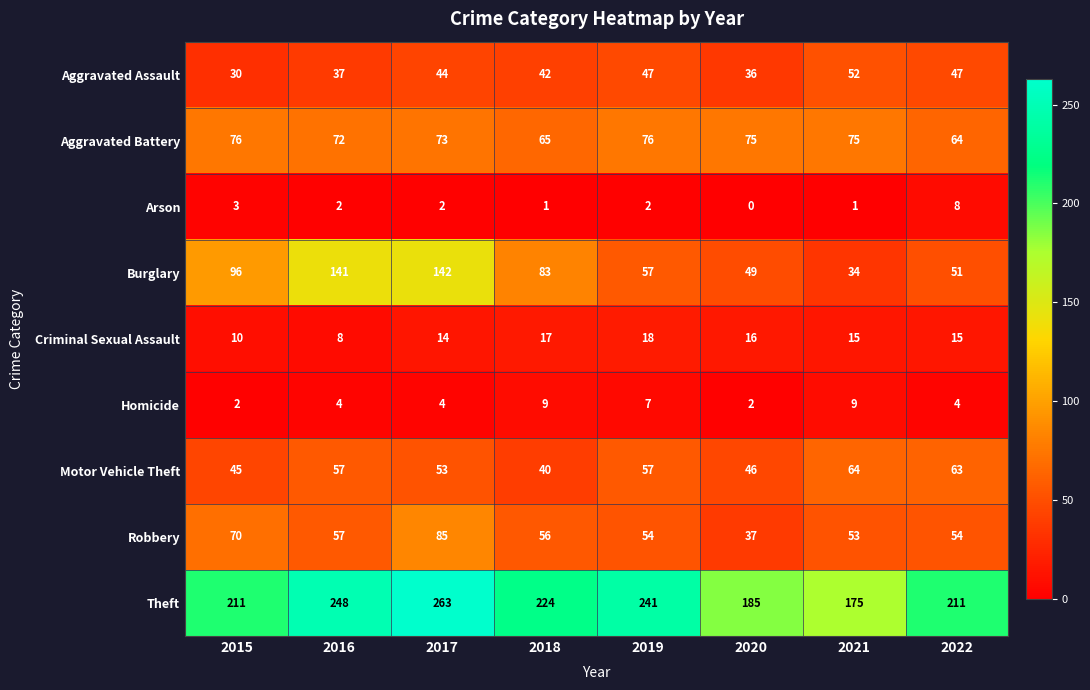

The value of Burglary at 2022 is 32. True or false?

False